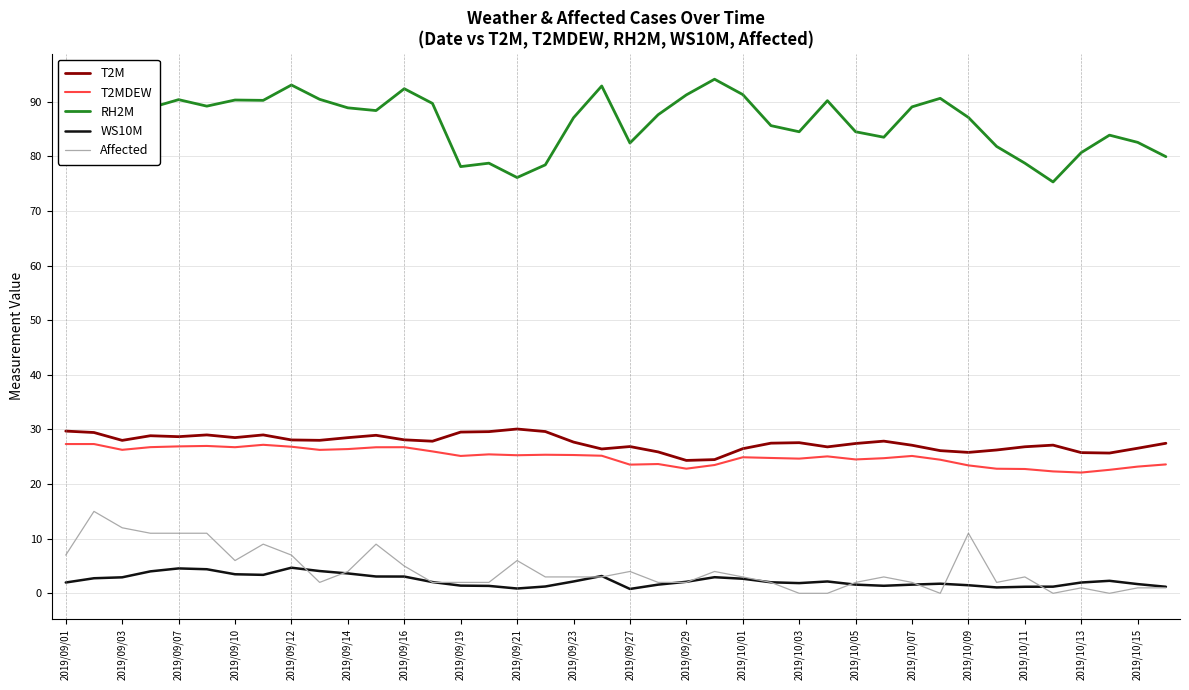

Does the chart display data point markers on the line(s)?

No